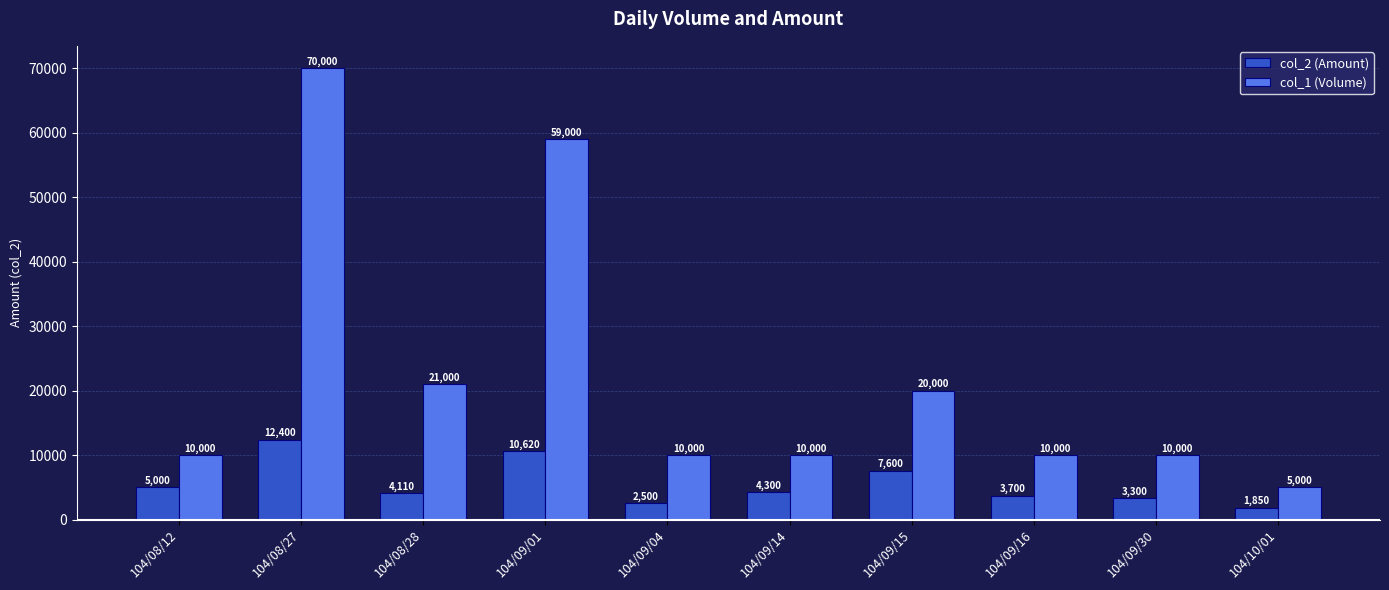

What is the label of the 1st bar from the left?

104/08/12